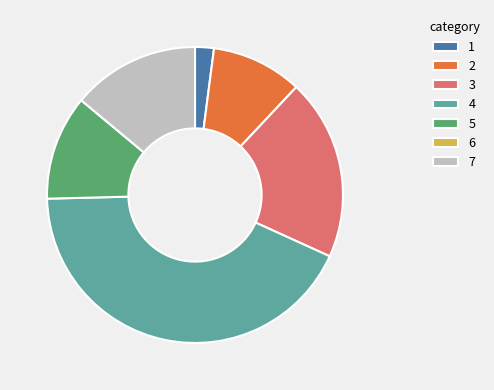

The 2 slice represents 10% of the pie. True or false?

True